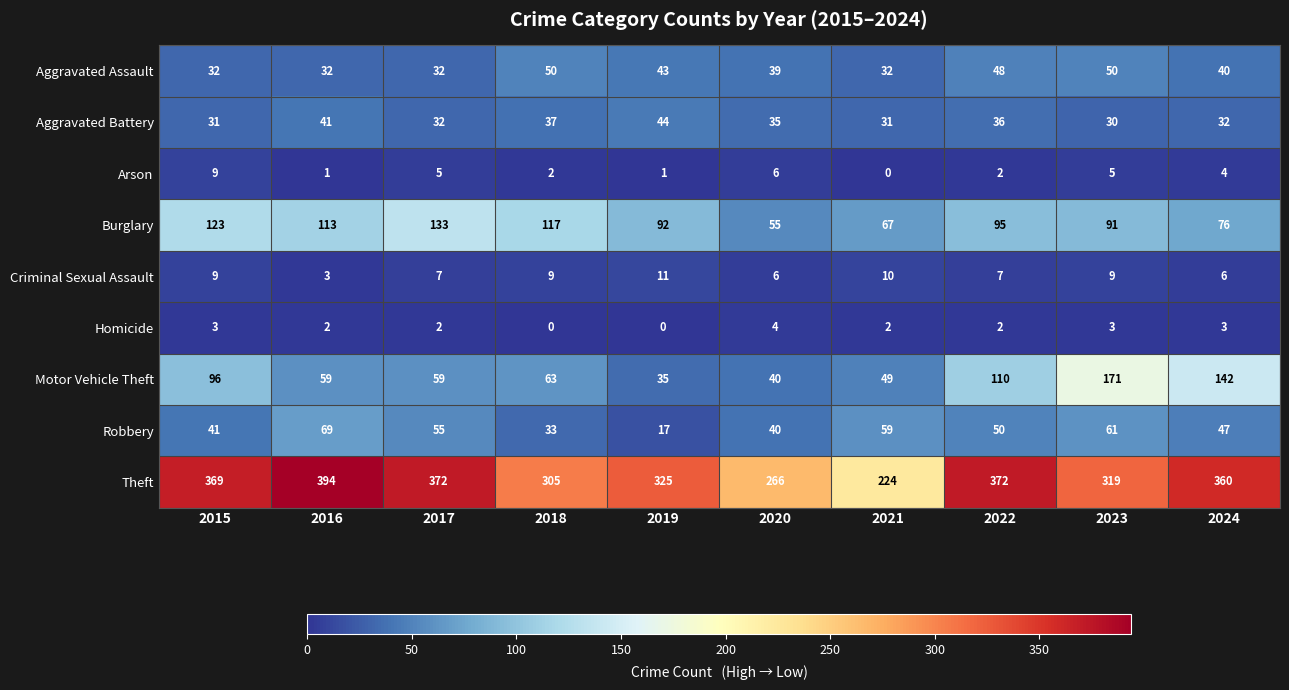

What is the difference between the second highest and second lowest values in the Arson series?

5